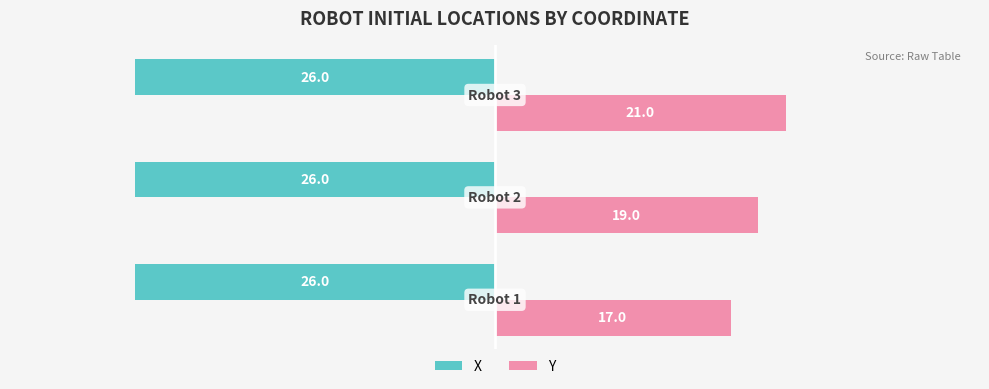

Rank the series by their average value, from lowest to highest.

X, Y